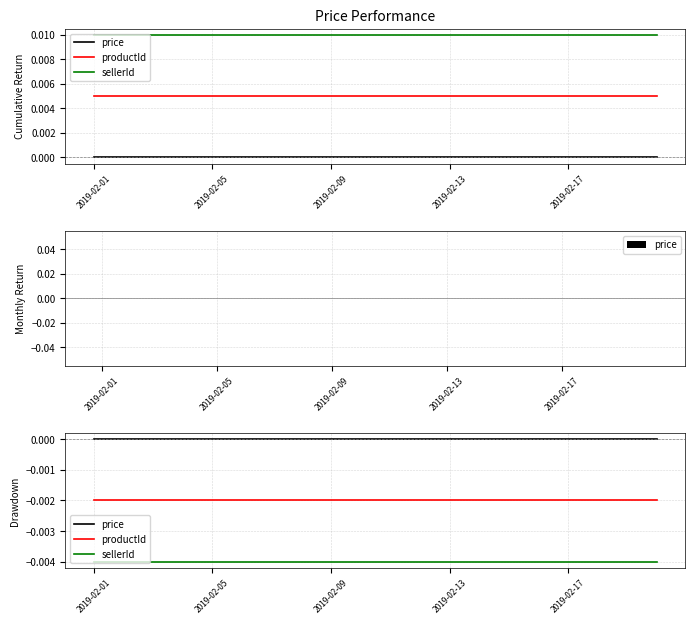

Is it true that productId equals -0.0 at 2019-02-01?

False